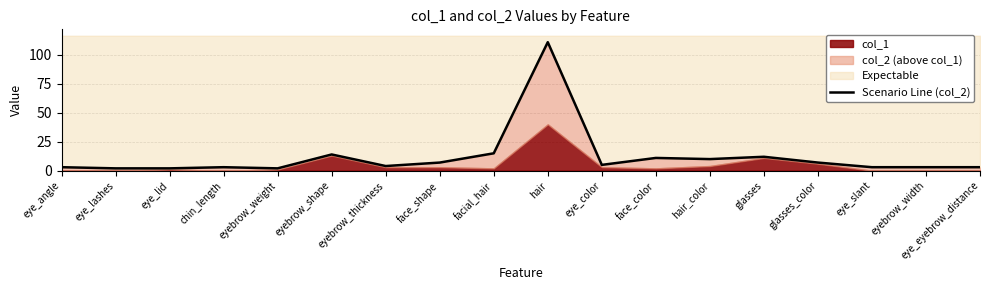

Is it true that the value at eye_lashes is 0?

False